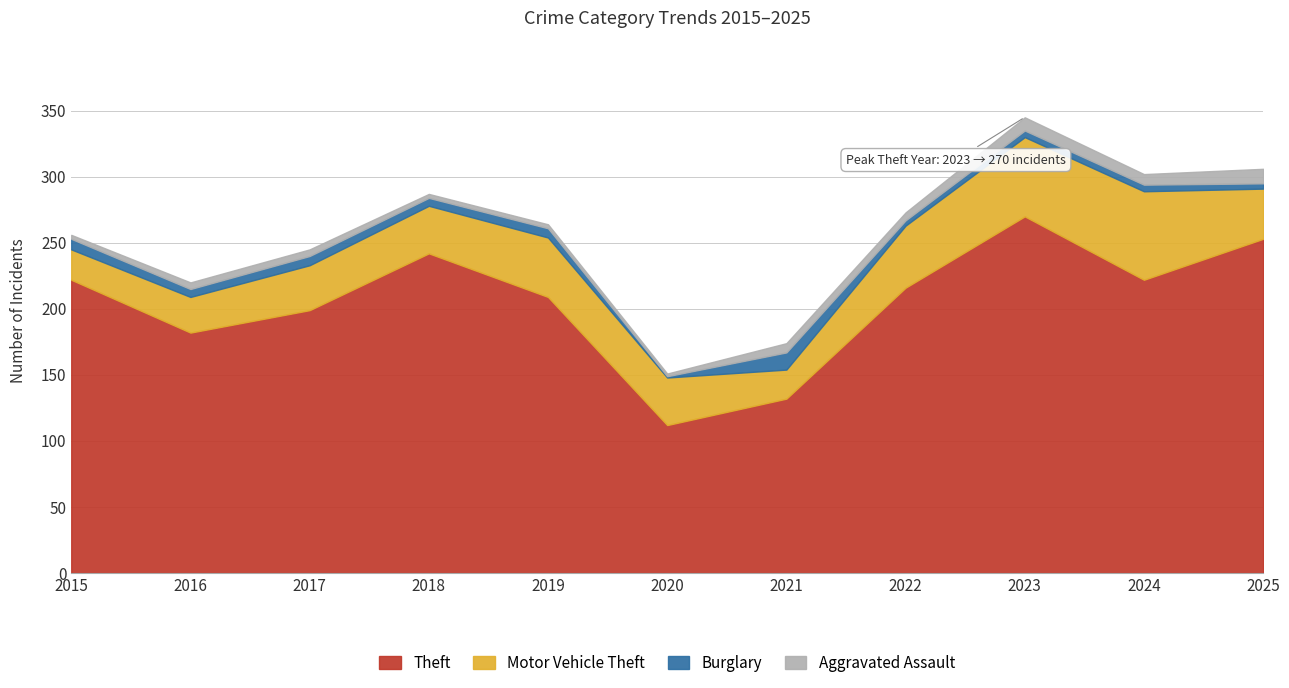

What is the value of the Motor Vehicle Theft point at the 5th from the left?

45